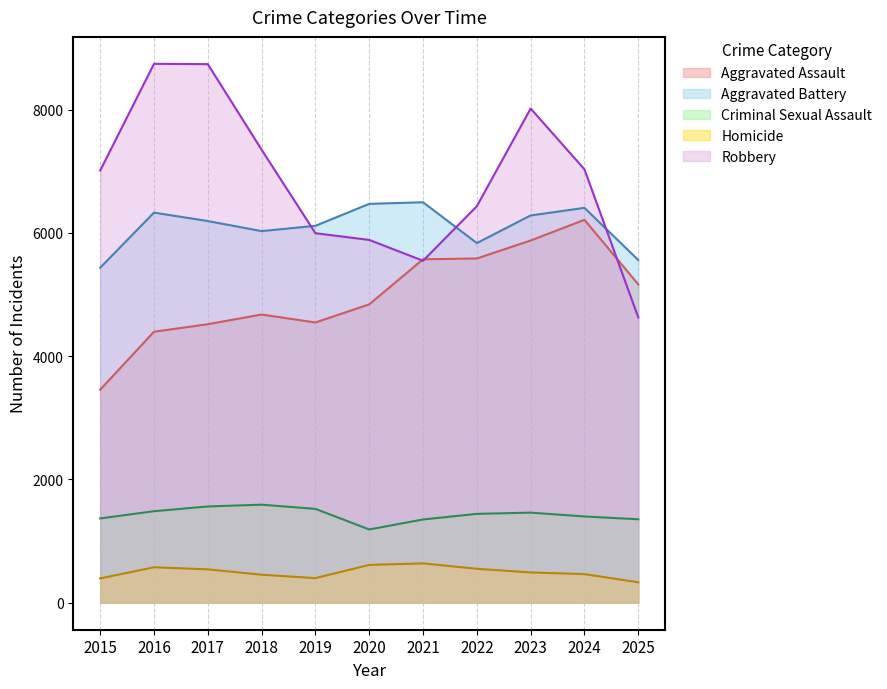

What is the difference between the maximum and minimum values in the Aggravated Battery series?

1062